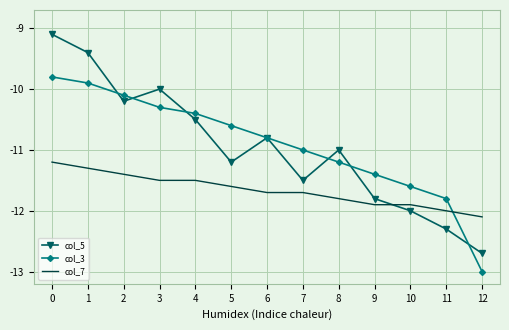

True or false: col_7 and col_5 cross at least once.

True